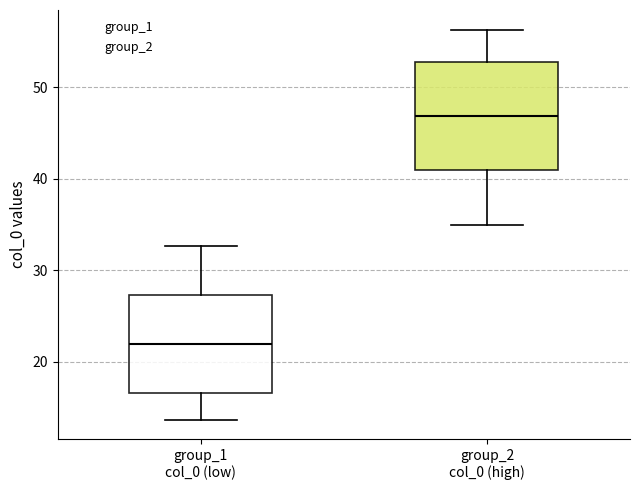

Where does the lower whisker of the box for group_2 col_0 (high) end on the y-axis? The values are not printed on the chart, so give them approximately, as read against the axis.

35